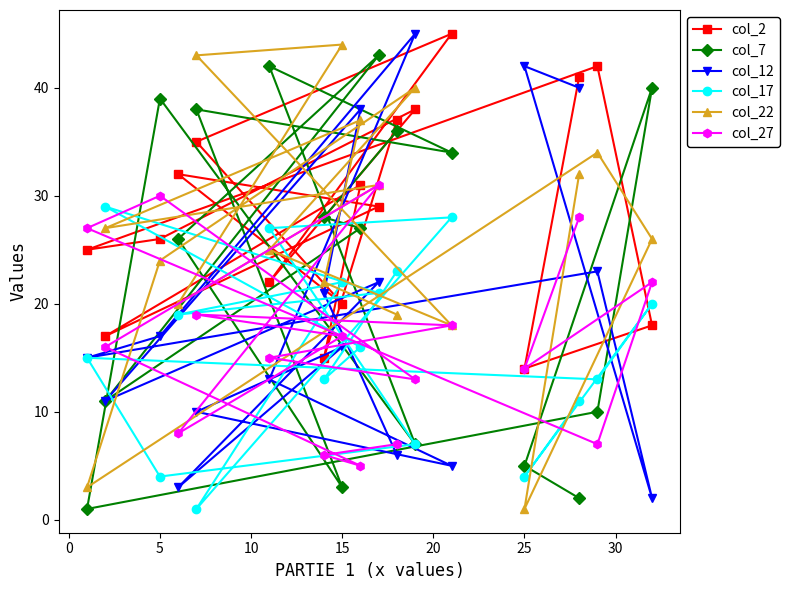

What is the maximum value shown in the chart?

45